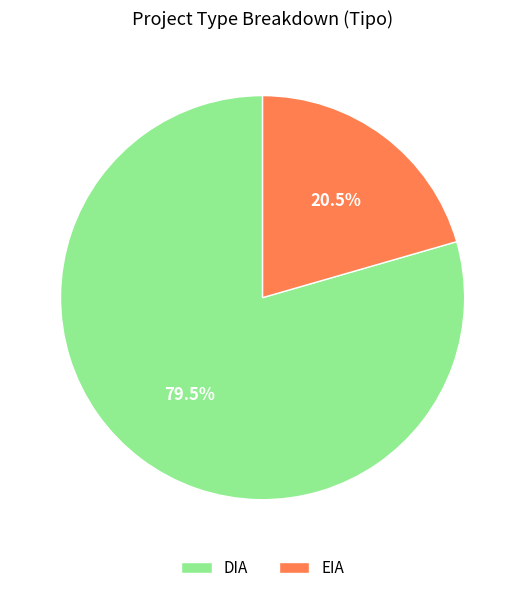

How many segments does this pie chart have?

2